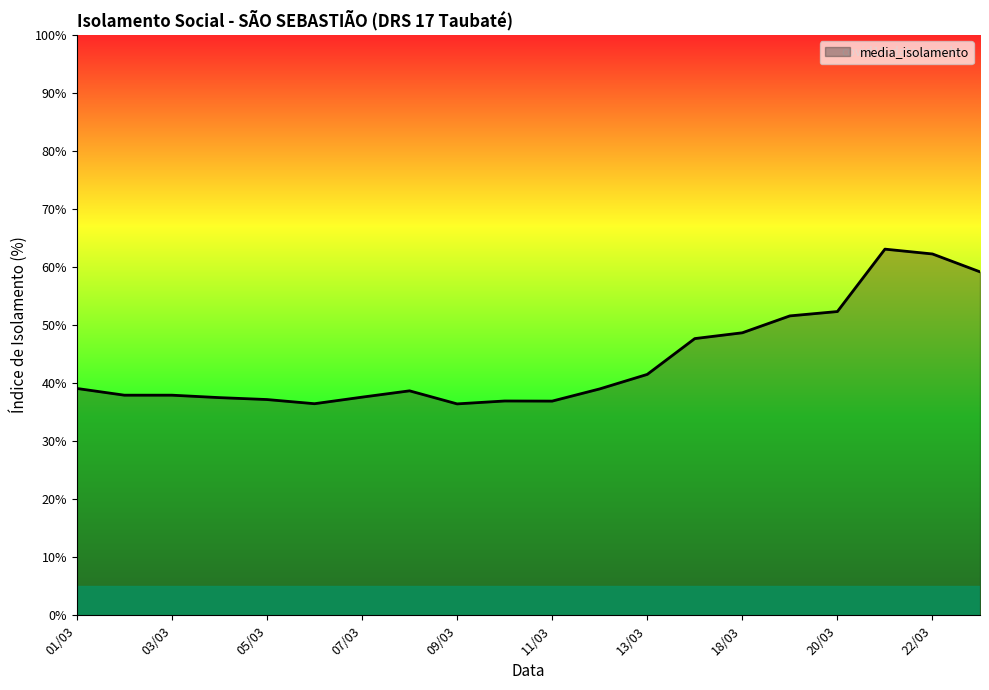

What is the greatest value displayed?

63.1